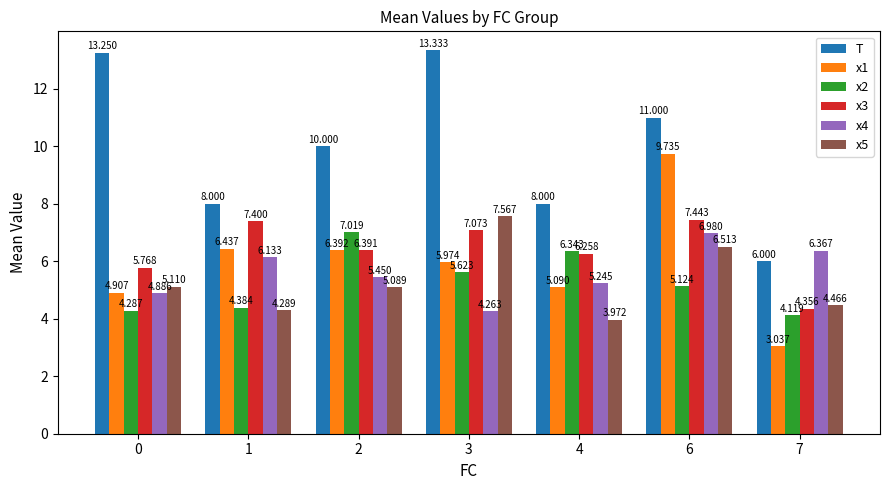

What is the value of the x5 bar at the 1st from the left?

5.1